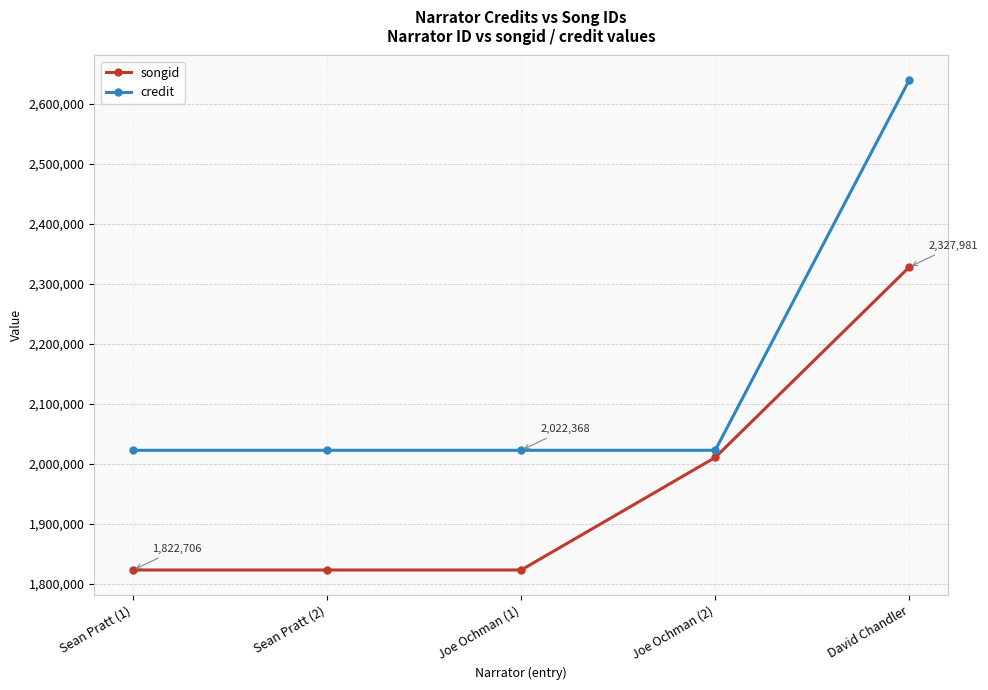

What are all the series names shown in the legend?

songid, credit